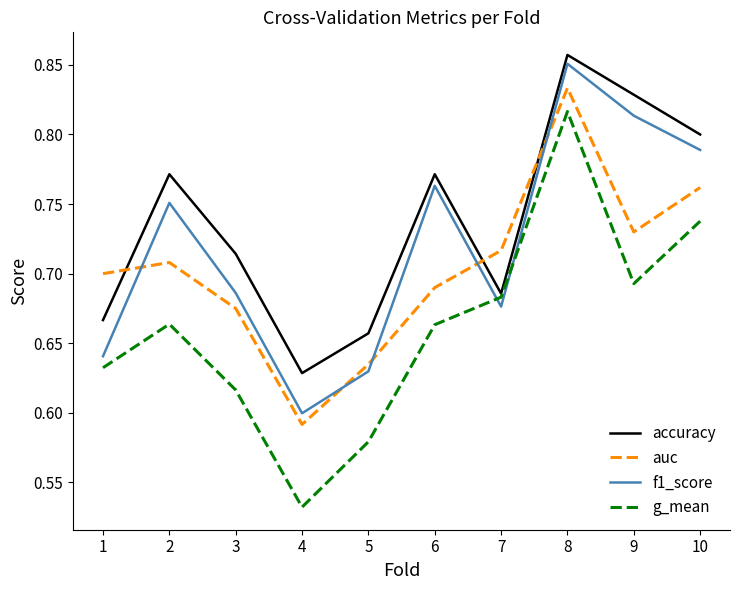

True or false: accuracy and f1_score intersect in this chart.

False